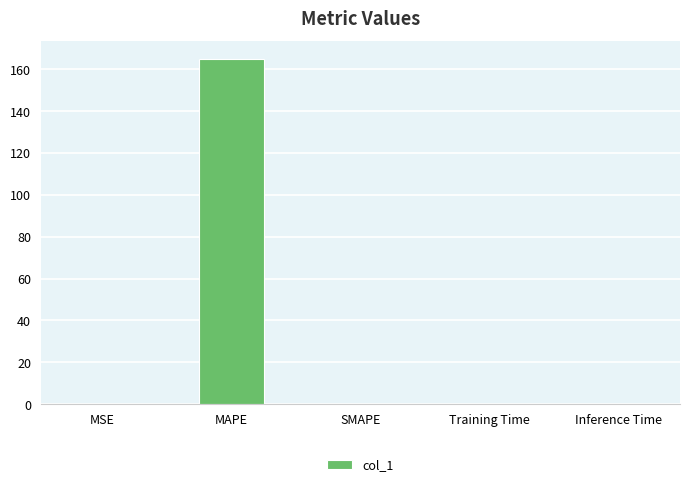

What is the sum of all values?

165.4